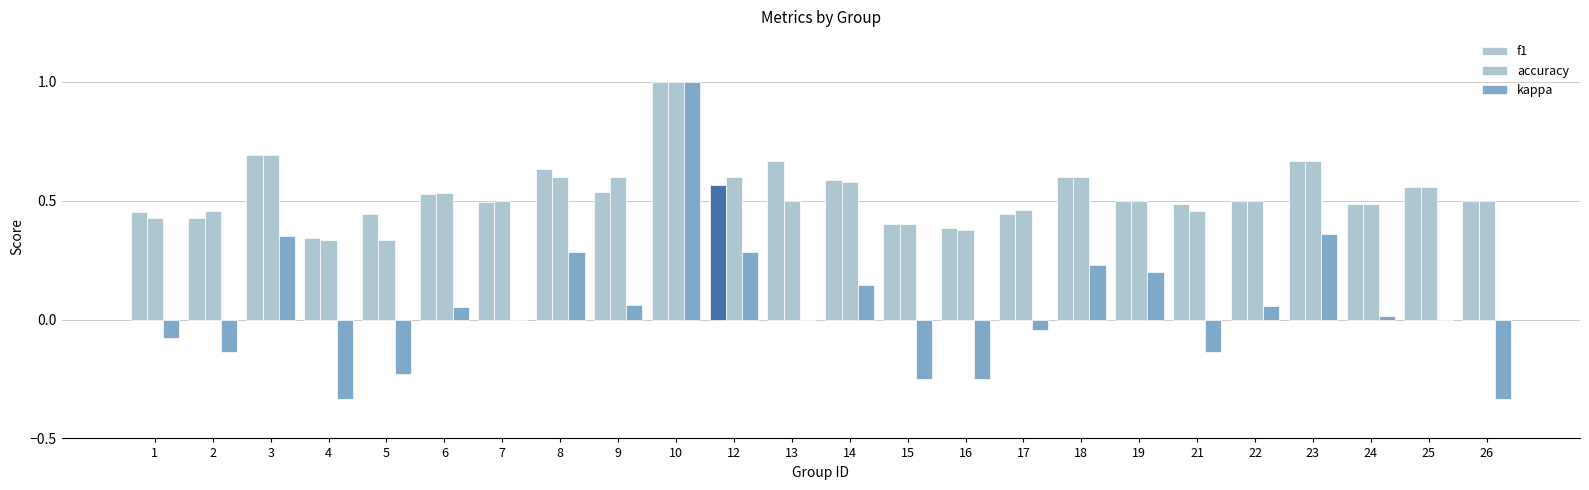

How many categories are shown in the chart?

24